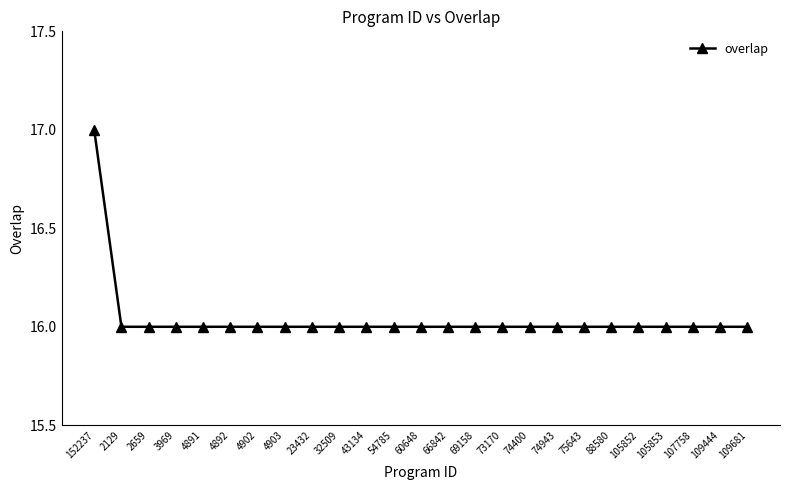

What is the average value?

16